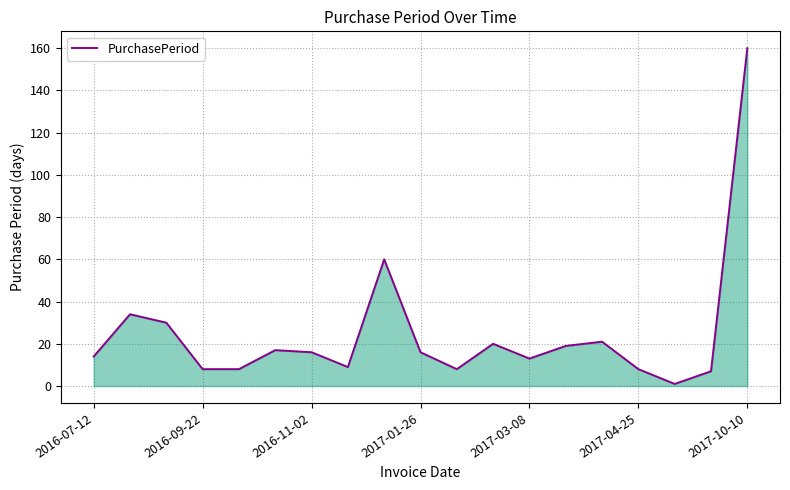

Does the chart display data point markers on the line(s)?

No